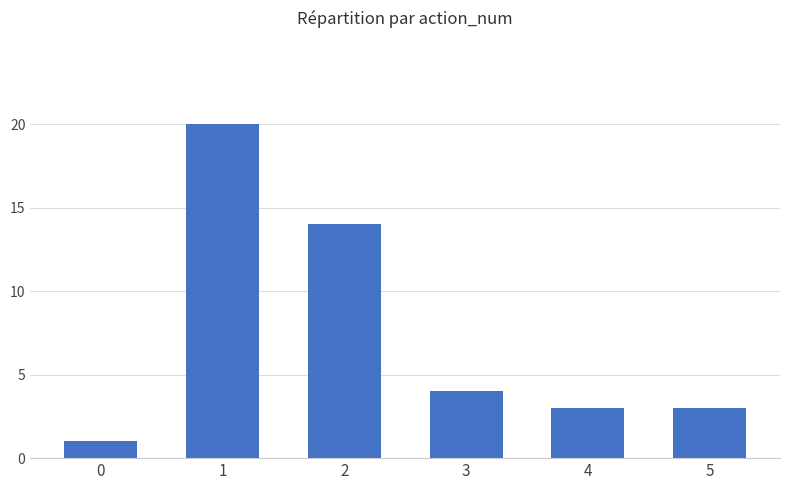

Reading left to right, transcribe all the data shown in this chart.

1	20	14	4	3	3